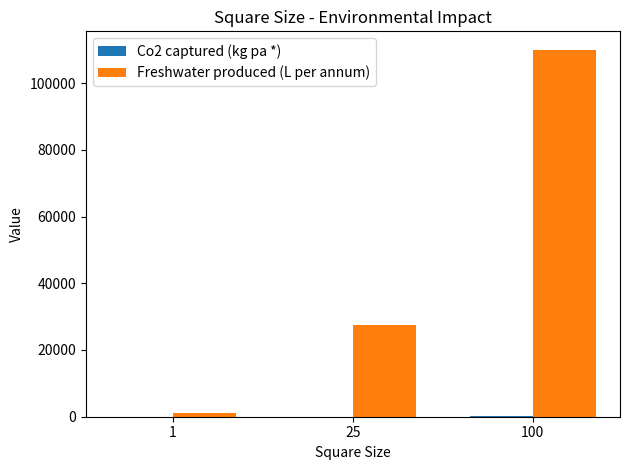

Between 25 and 100, which series saw the biggest shift?

Freshwater produced (L per annum)